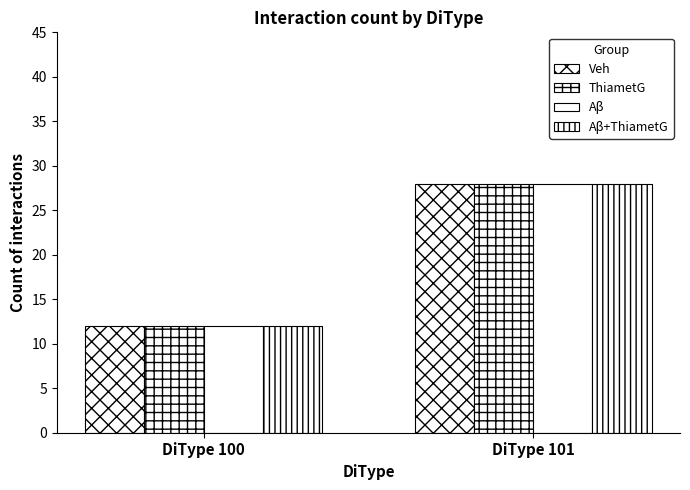

How many values in the Aβ+ThiametG series are below 28?

1